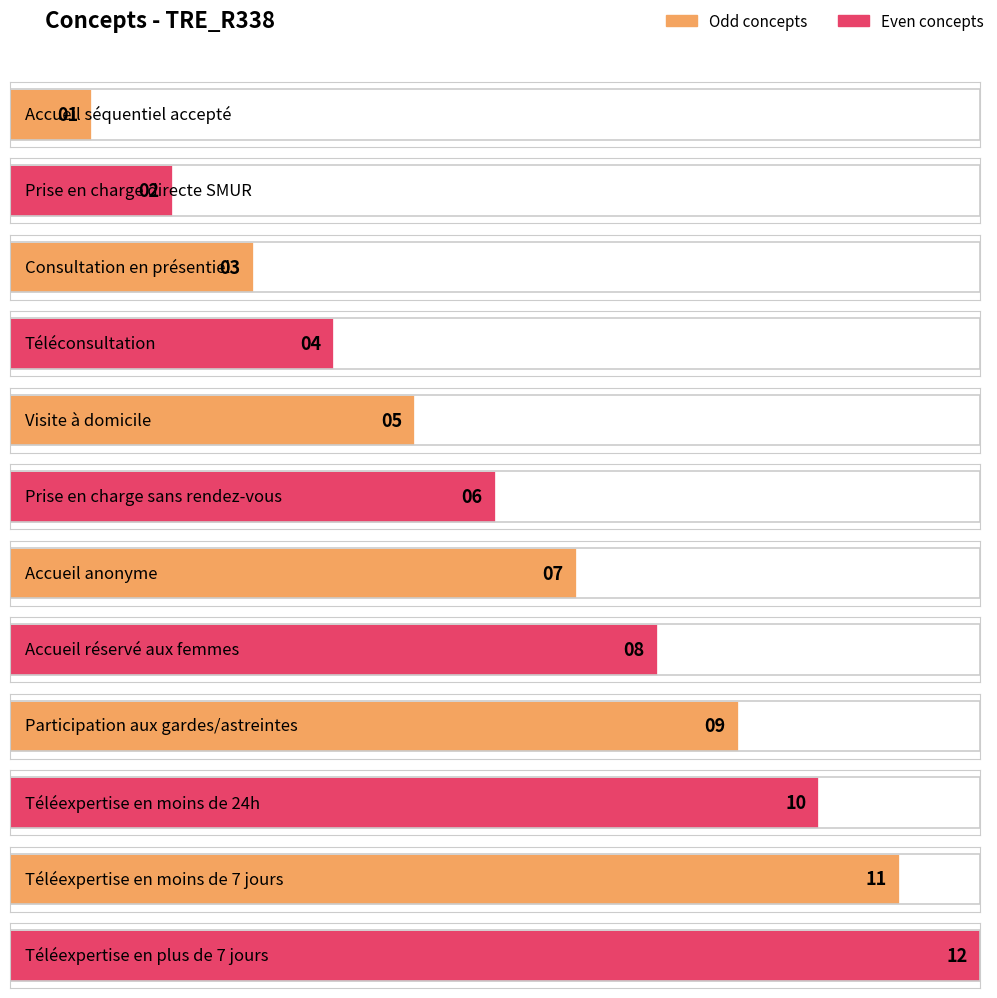

What is the difference between the maximum and minimum values?

11